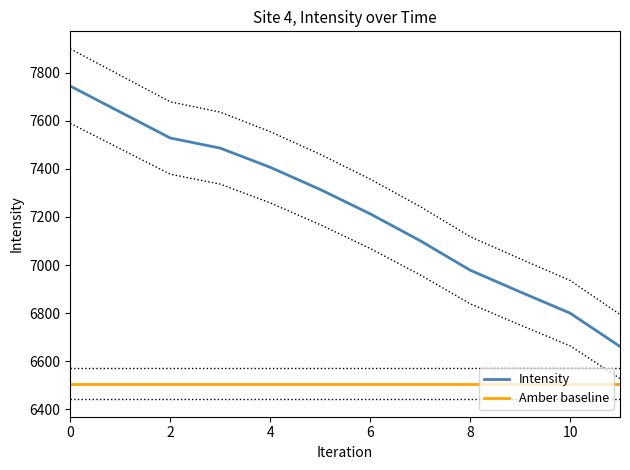

The value of Intensity at 10 is 4187.4. True or false?

False